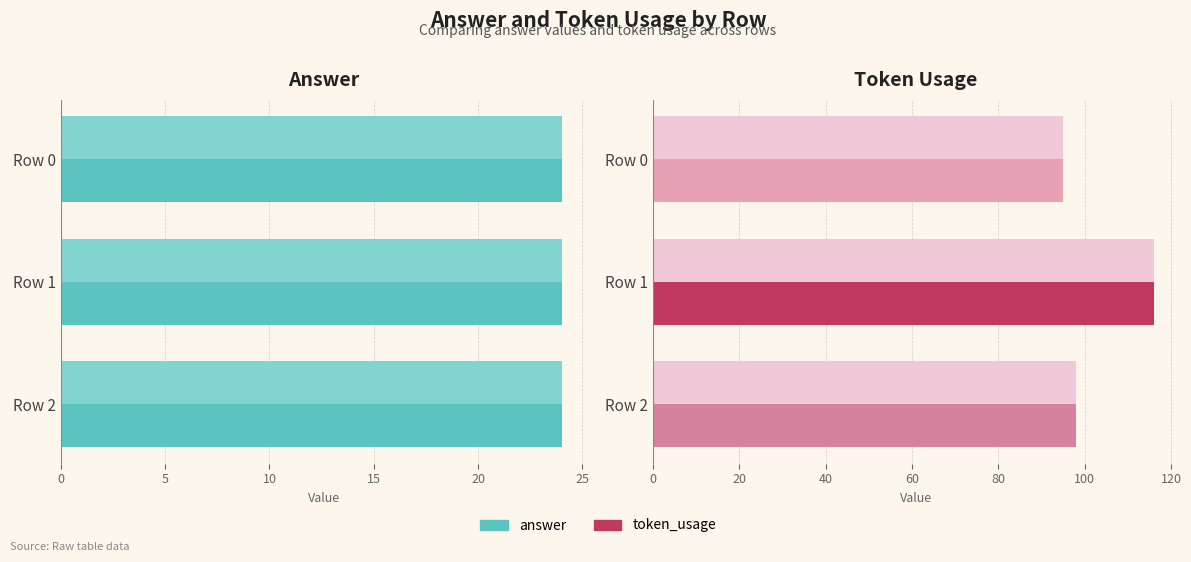

How many data points does each series have?

3